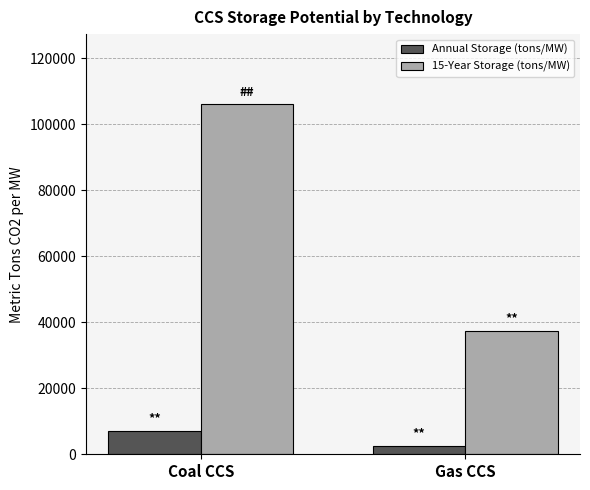

What is the sum of all Annual Storage (tons/MW) values?

9557.7